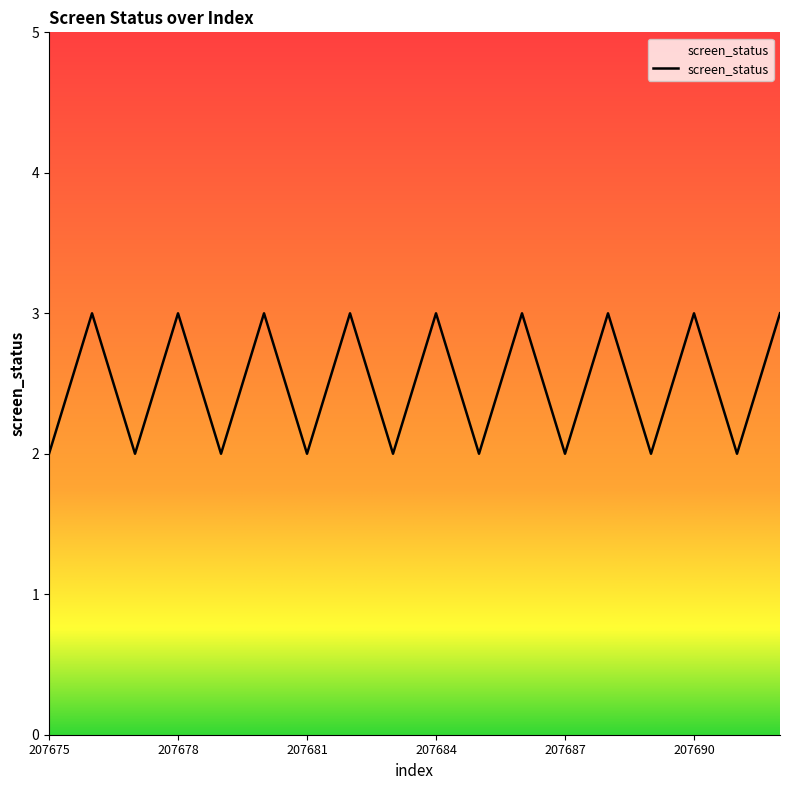

What is the greatest value displayed?

3